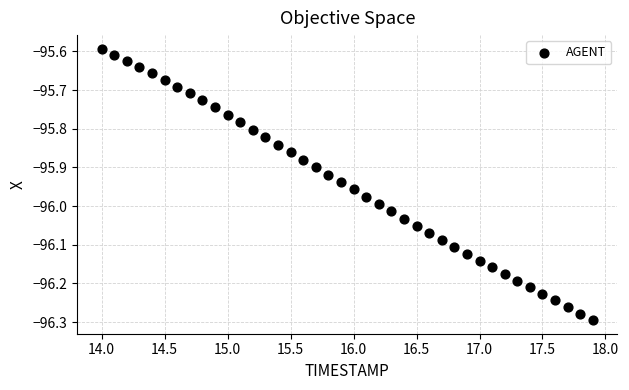

What is the range of X values (max minus min)?

3.9